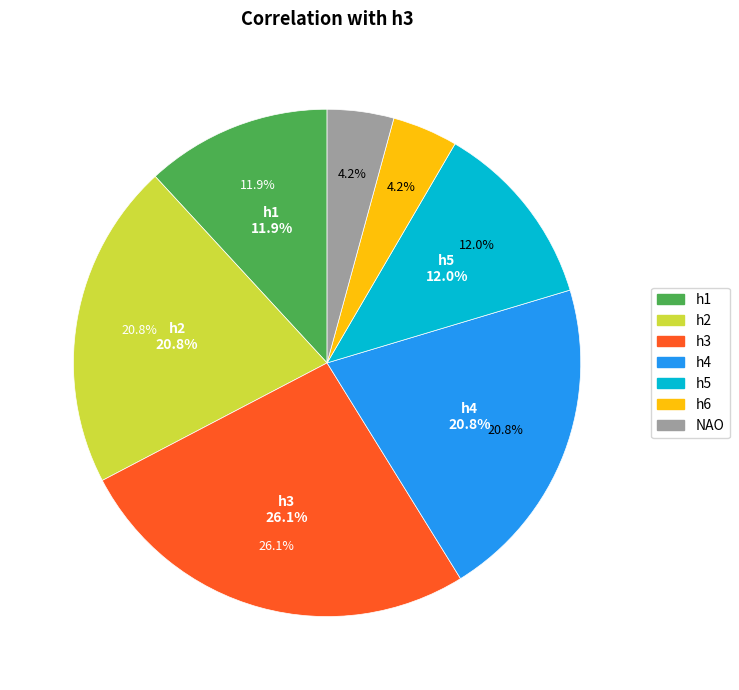

What is the total percentage of NAO and h1?

16.1%